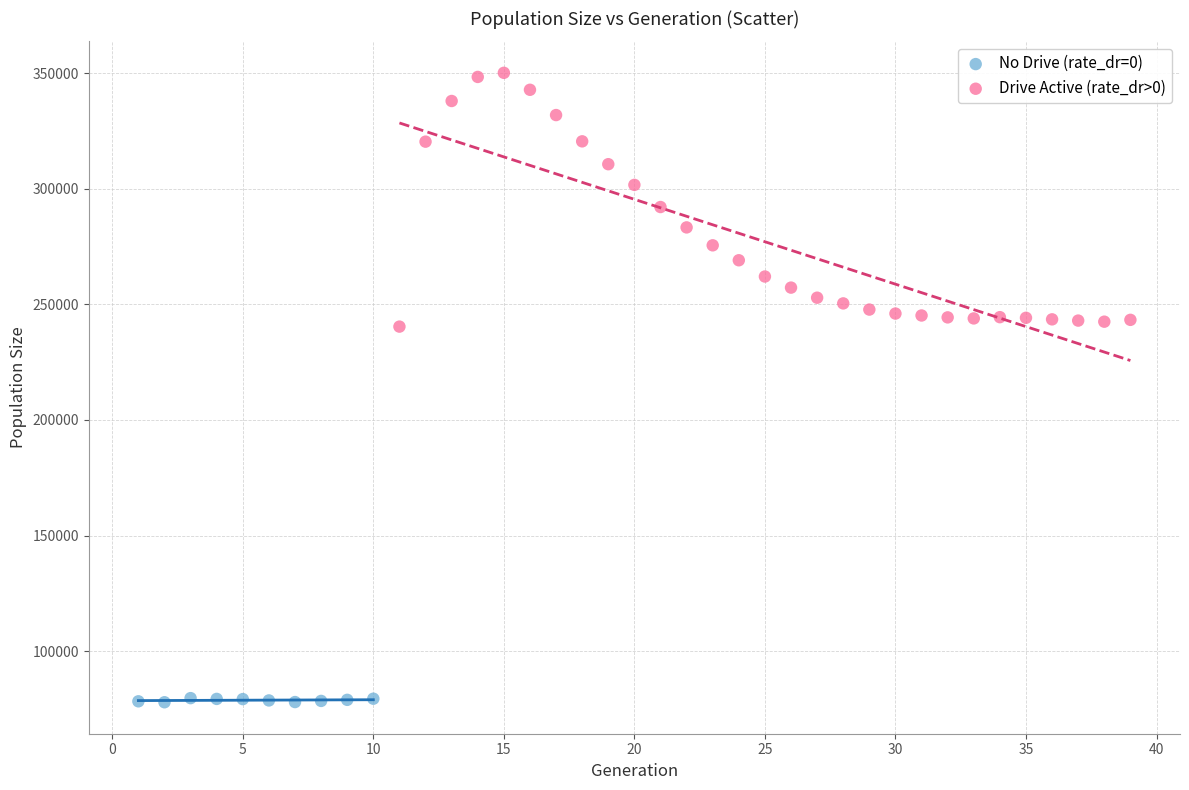

Which series has the widest spread of Y values?

Drive Active (rate_dr>0)